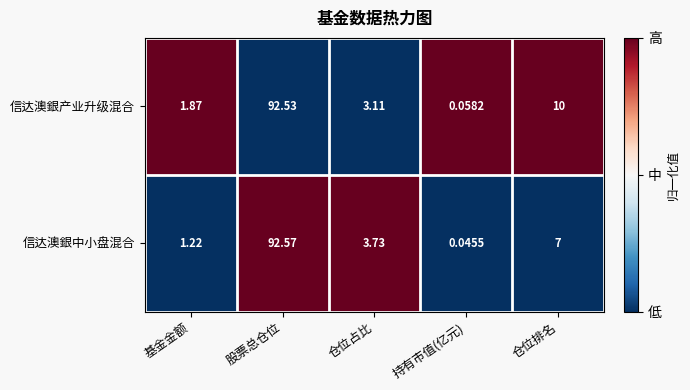

Is the value of 信达澳銀中小盘混合 at 仓位占比 greater than the value of 信达澳銀产业升级混合 at 股票总仓位?

No